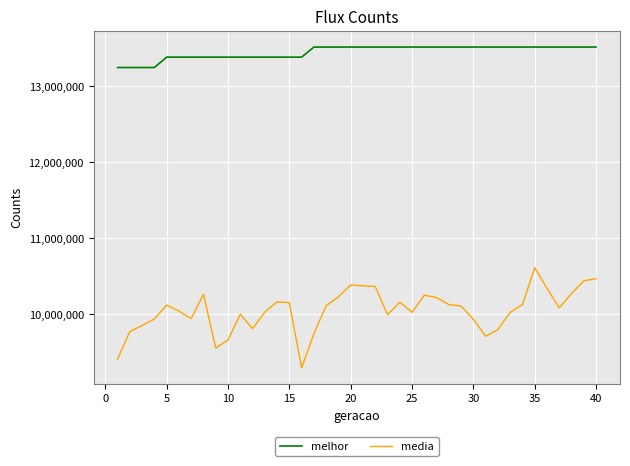

What is the difference between the maximum and minimum values in the melhor series?

269599.0